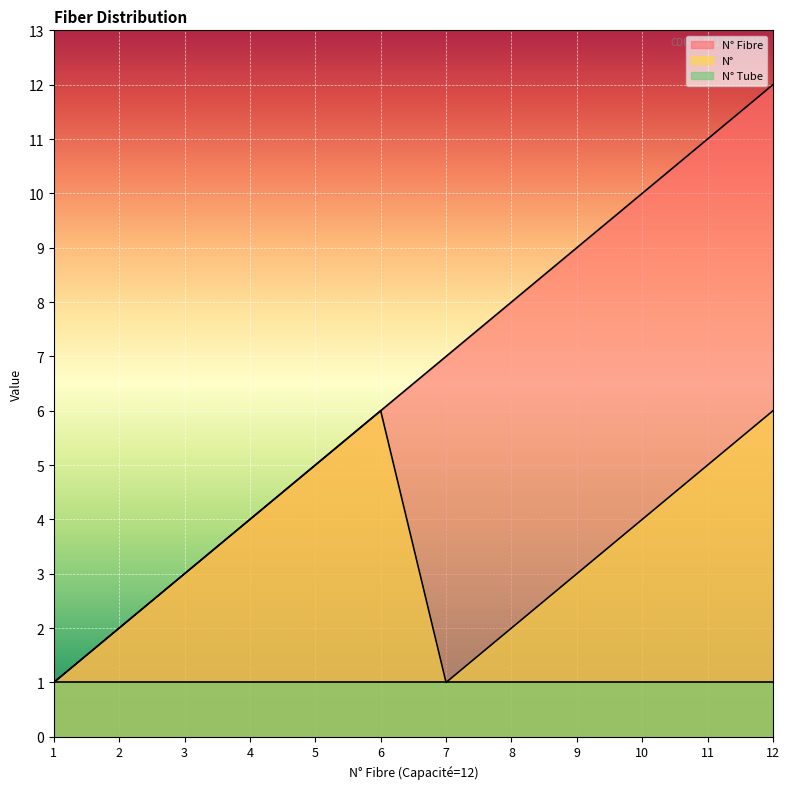

Which has a higher value, 9 or 3?

9